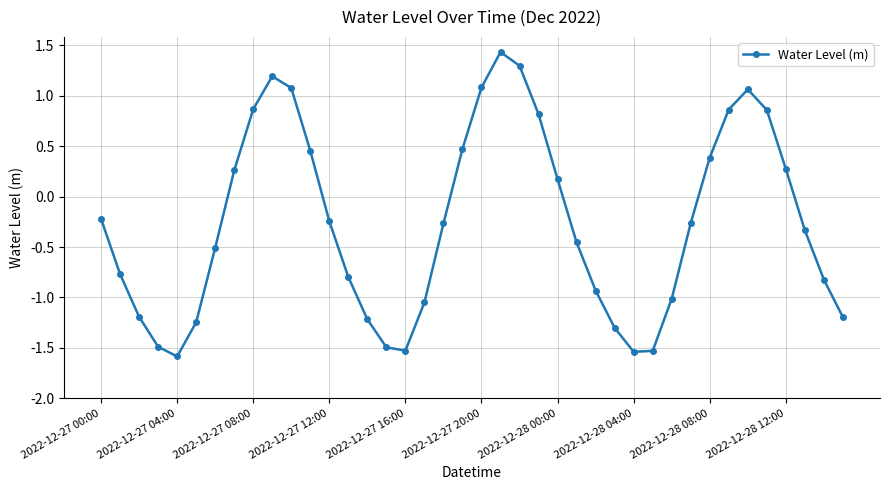

How many interior local valleys (lower than both neighbors) does the data have?

3